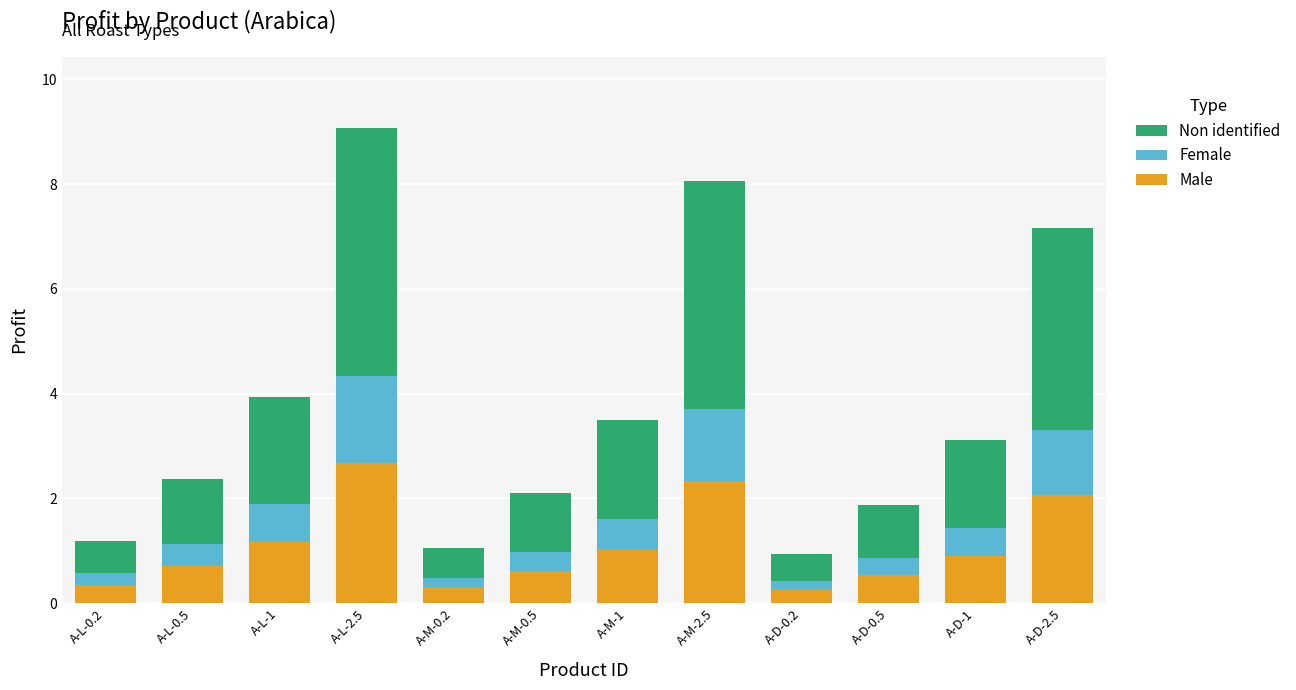

What is the highest value of the Male series?

2.7